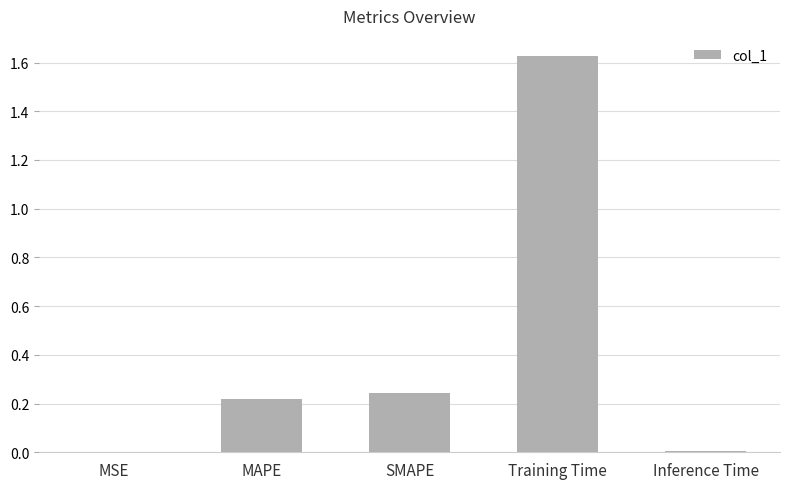

What is the sum of all values?

2.1